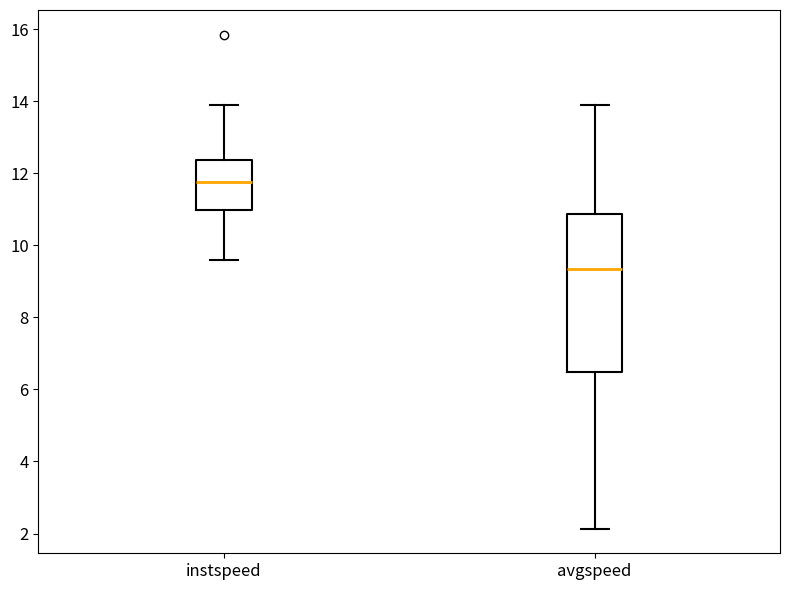

Reading left to right, read every box against the y-axis: the position of its median line, the range the box covers, and the ends of its whiskers. The values are not printed on the chart, so give them approximately, as read against the axis.

instspeed: median 11.8, box 11.0 to 12.4, whiskers 9.6 to 13.8
avgspeed: median 9.4, box 6.4 to 10.8, whiskers 2.2 to 13.8